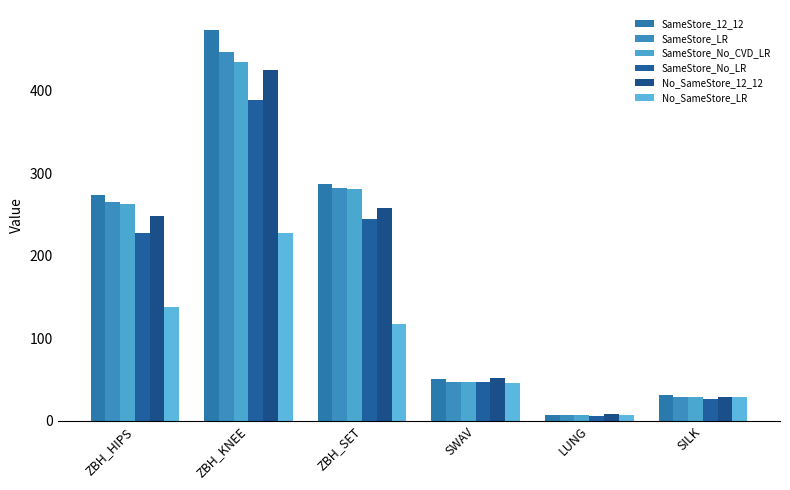

At which label is No_SameStore_LR closest to 117?

ZBH_SET